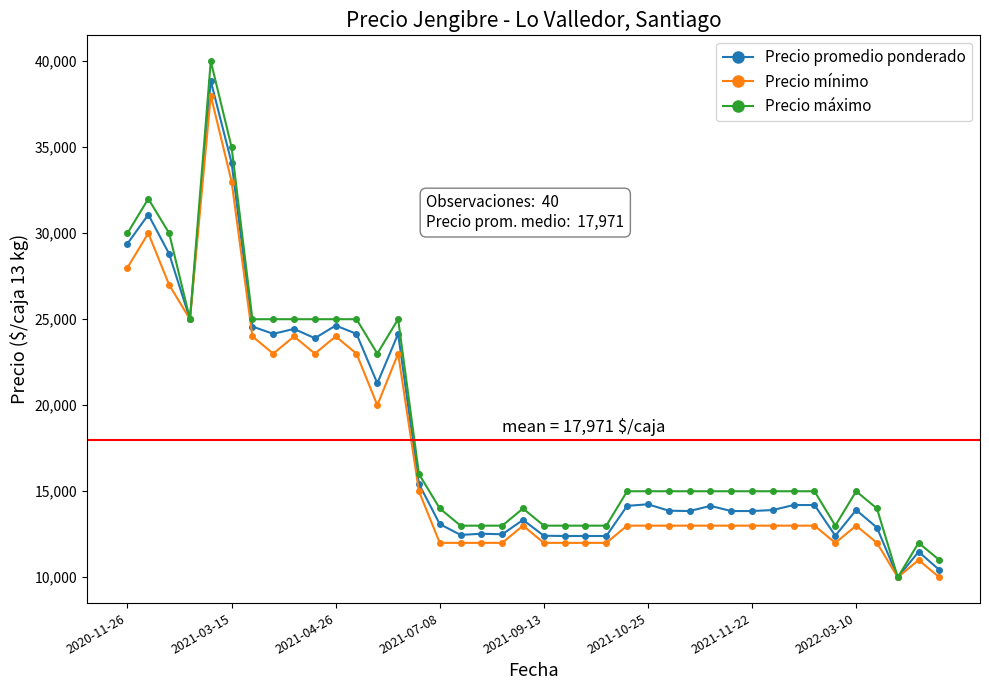

What are all the series names shown in the legend?

Precio promedio ponderado, Precio mínimo, Precio máximo